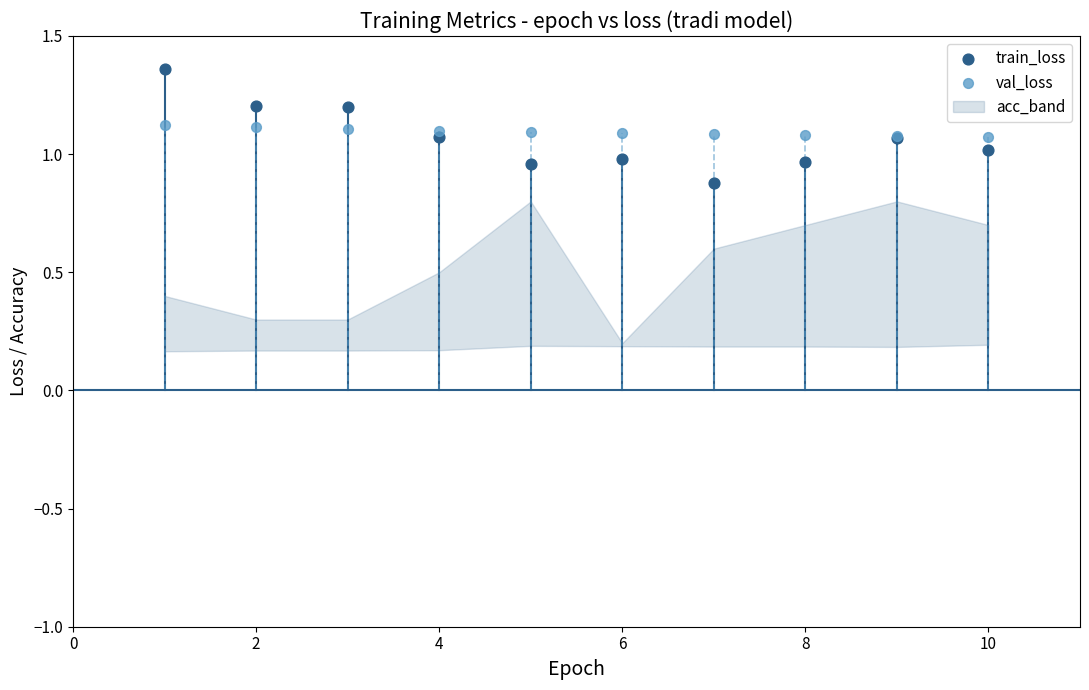

Which series has the widest spread of Y values?

train_loss